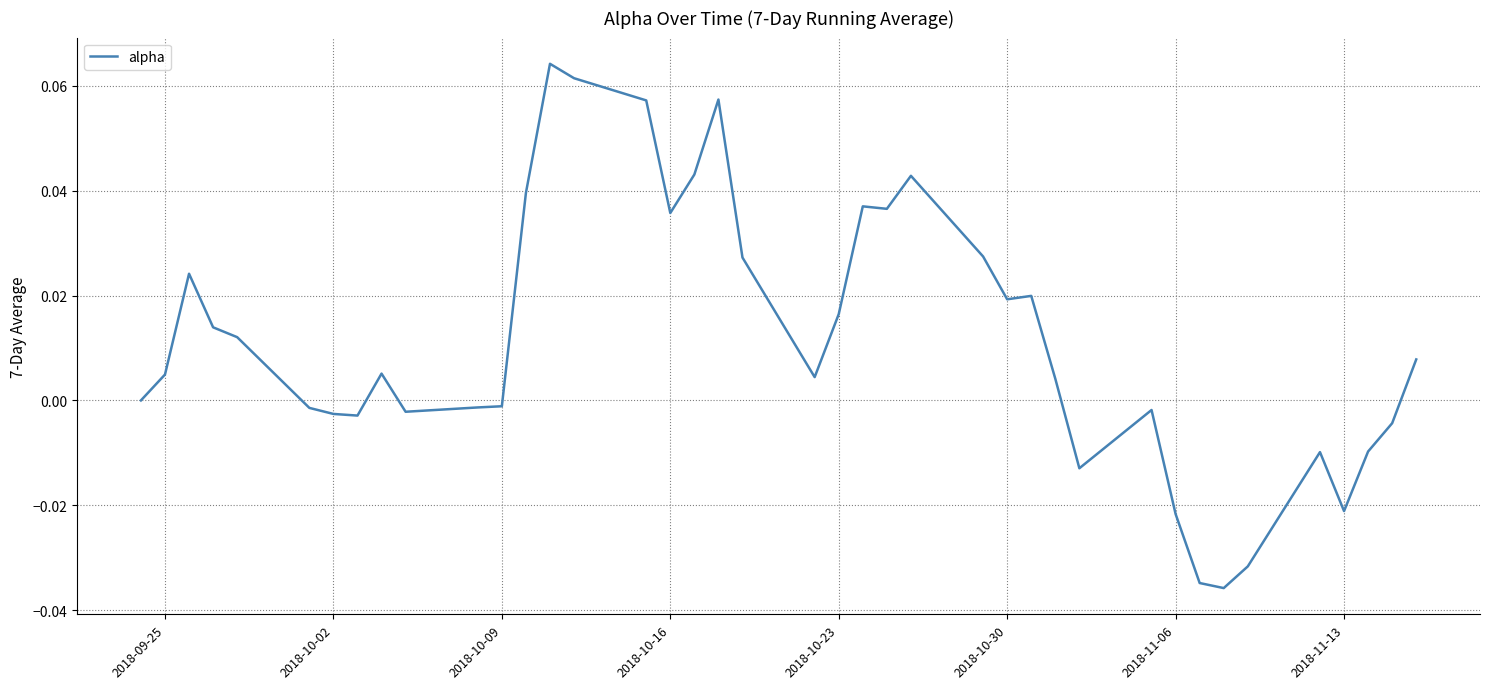

How many lines are shown in the chart?

1